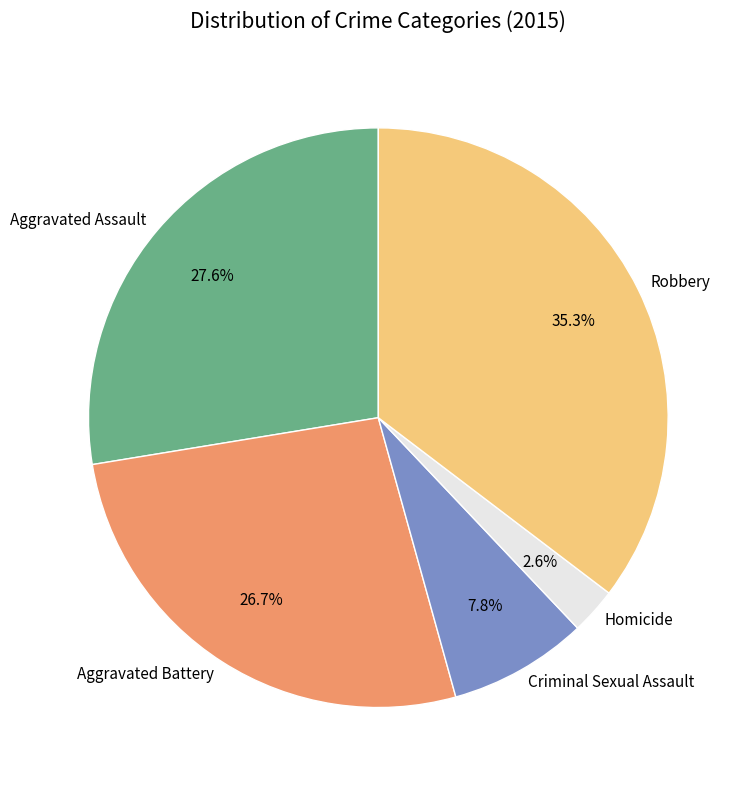

To the nearest percent, what is the combined percentage of Aggravated Assault and Criminal Sexual Assault?

35%